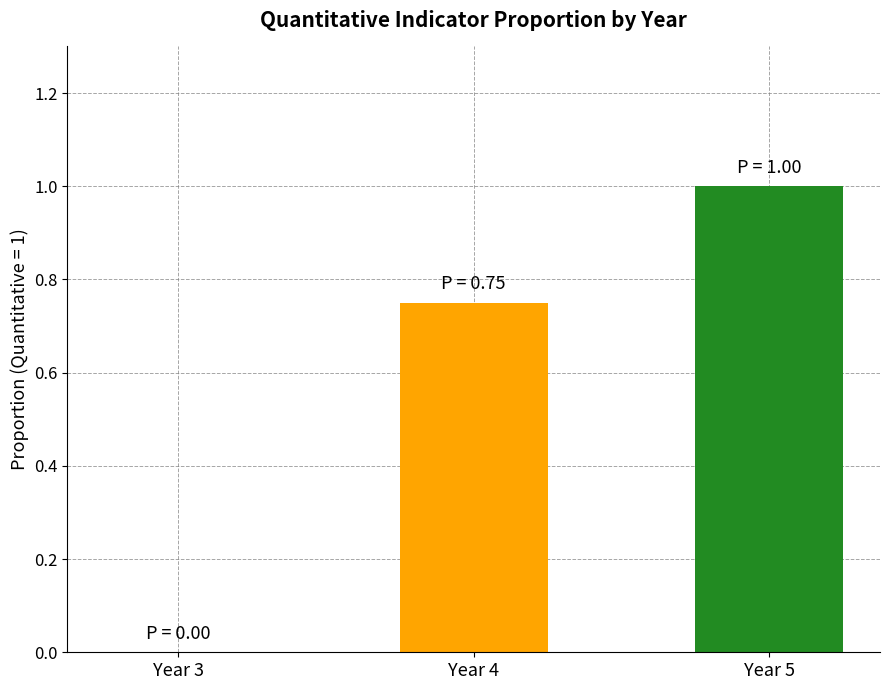

Between Year 5 and Year 3, which is larger?

Year 5